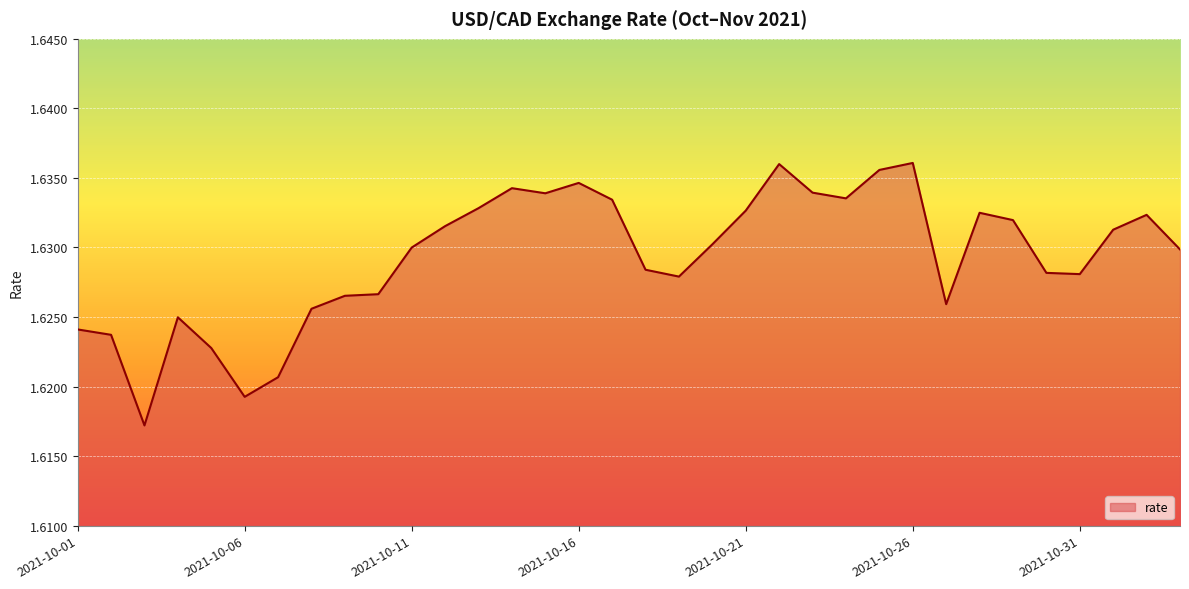

Rank the categories by value from lowest to highest.

2021-10-03, 2021-10-06, 2021-10-07, 2021-10-05, 2021-10-02, 2021-10-01, 2021-10-04, 2021-10-08, 2021-10-27, 2021-10-09, 2021-10-10, 2021-10-19, 2021-10-31, 2021-10-30, 2021-10-18, 2021-11-03, 2021-10-11, 2021-10-20, 2021-11-01, 2021-10-12, 2021-10-29, 2021-11-02, 2021-10-28, 2021-10-21, 2021-10-13, 2021-10-17, 2021-10-24, 2021-10-15, 2021-10-23, 2021-10-14, 2021-10-16, 2021-10-25, 2021-10-22, 2021-10-26